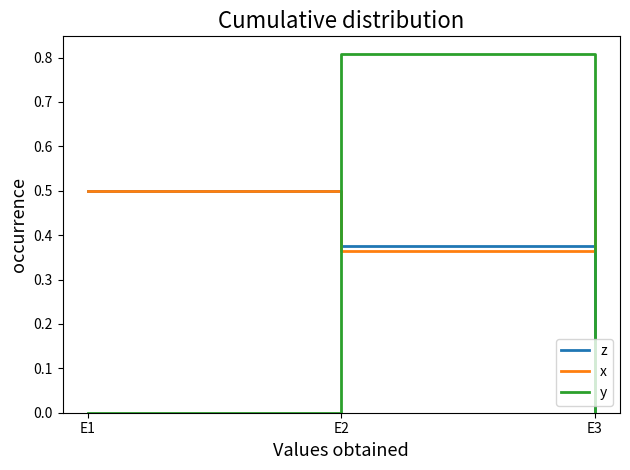

Which category has the highest value across all series?

E2